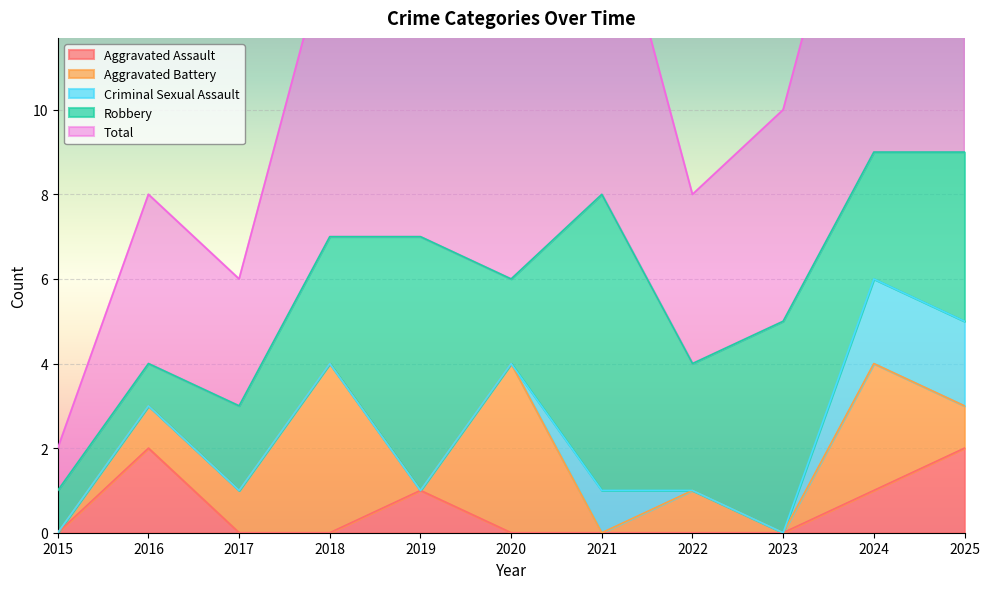

True or false: Criminal Sexual Assault has more than 1 interior local peaks.

False